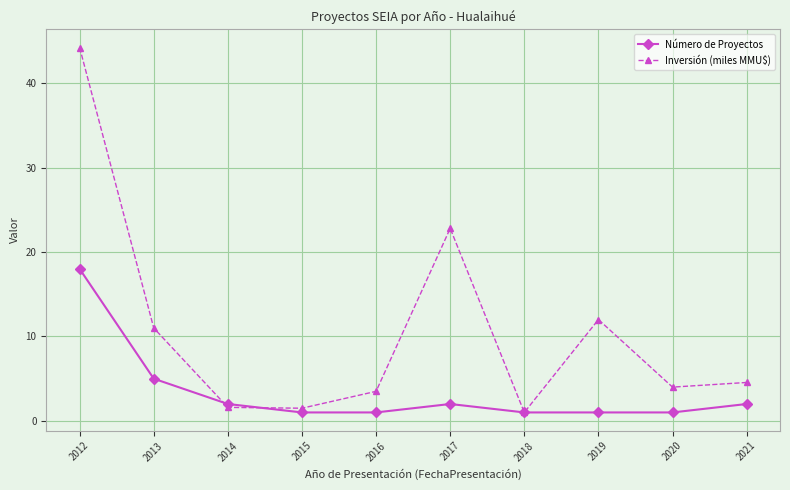

Between which two adjacent categories do Número de Proyectos and Inversión (miles MMU$) first intersect?

2013 and 2014